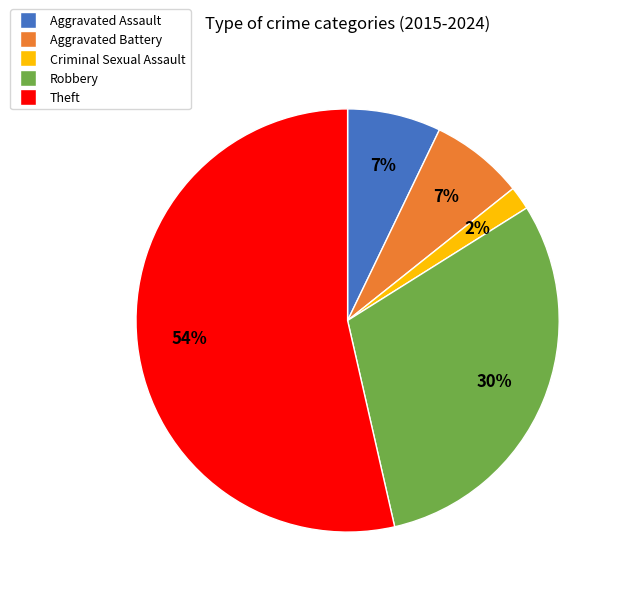

What is the smallest slice in the pie chart?

Criminal Sexual Assault